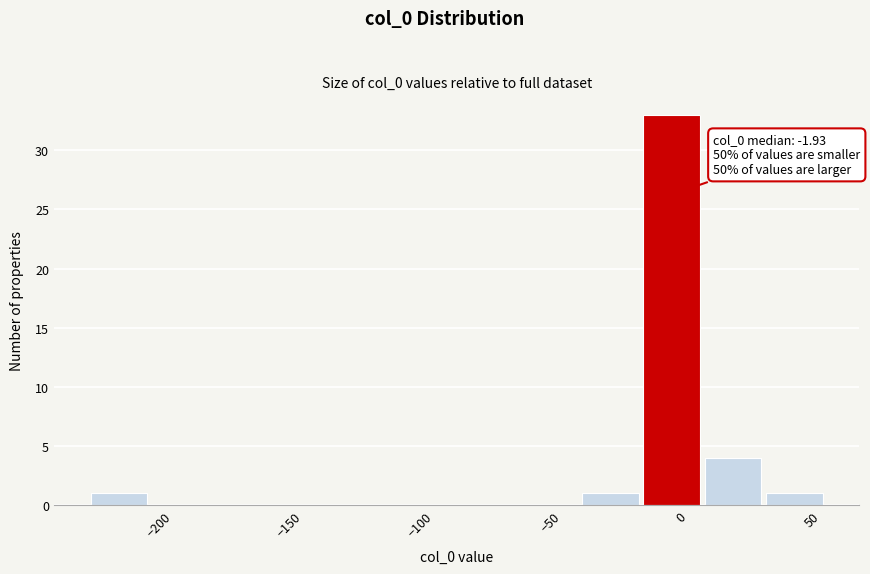

Over which range of the x-axis is the bar tallest?

-15 to 10